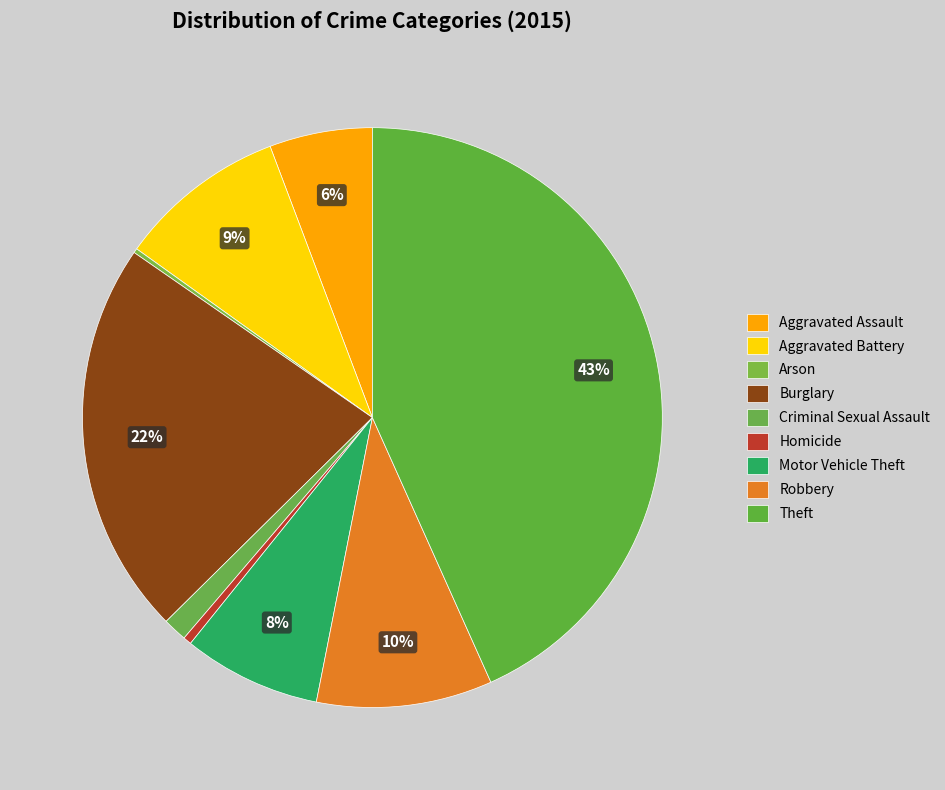

What is the ratio of the value at Robbery to the value at Homicide?

21.4